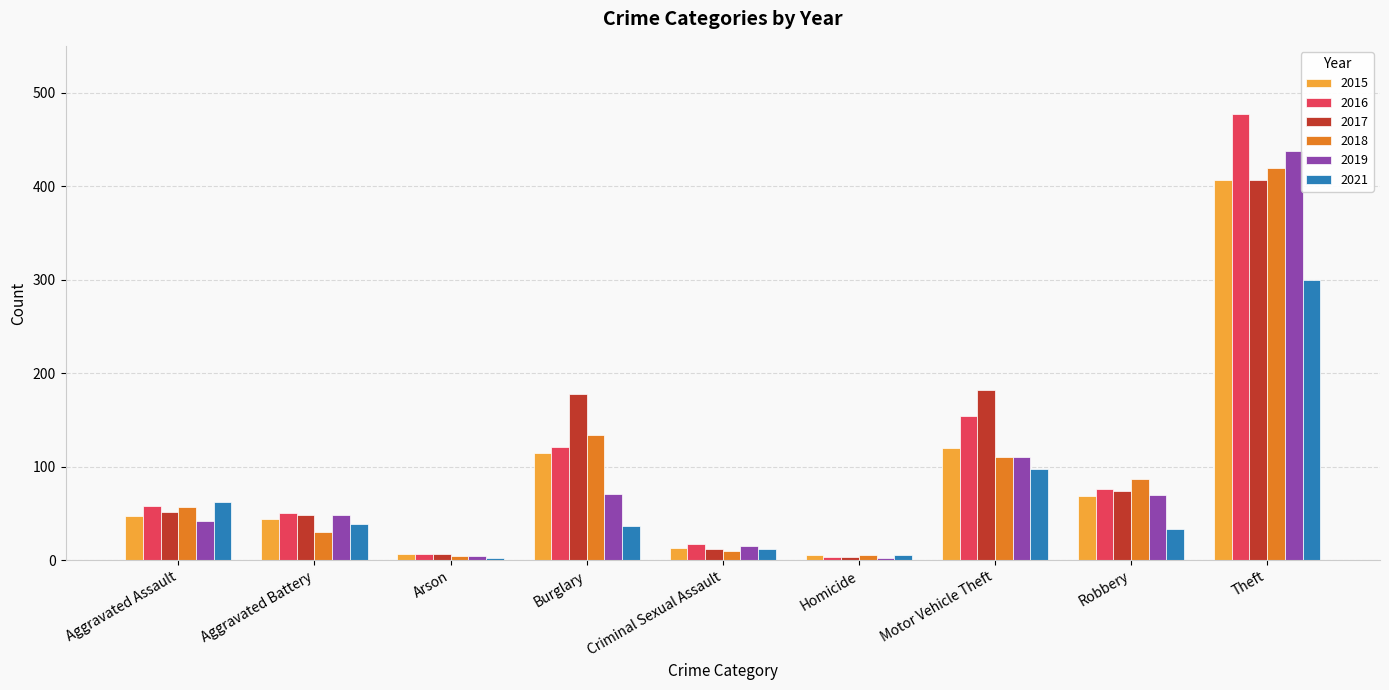

Which series has the widest spread of values?

2016